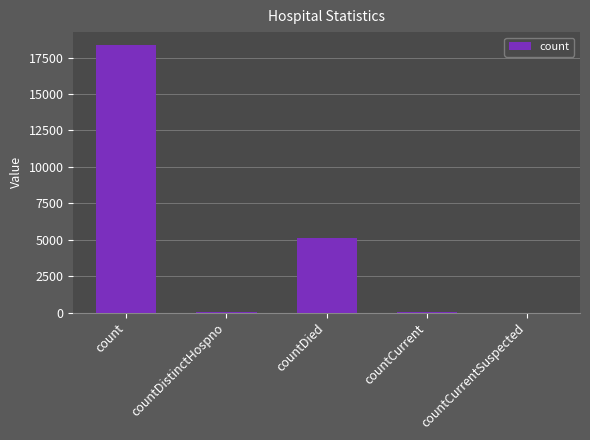

Is it true that the value at countCurrentSuspected is 0?

True